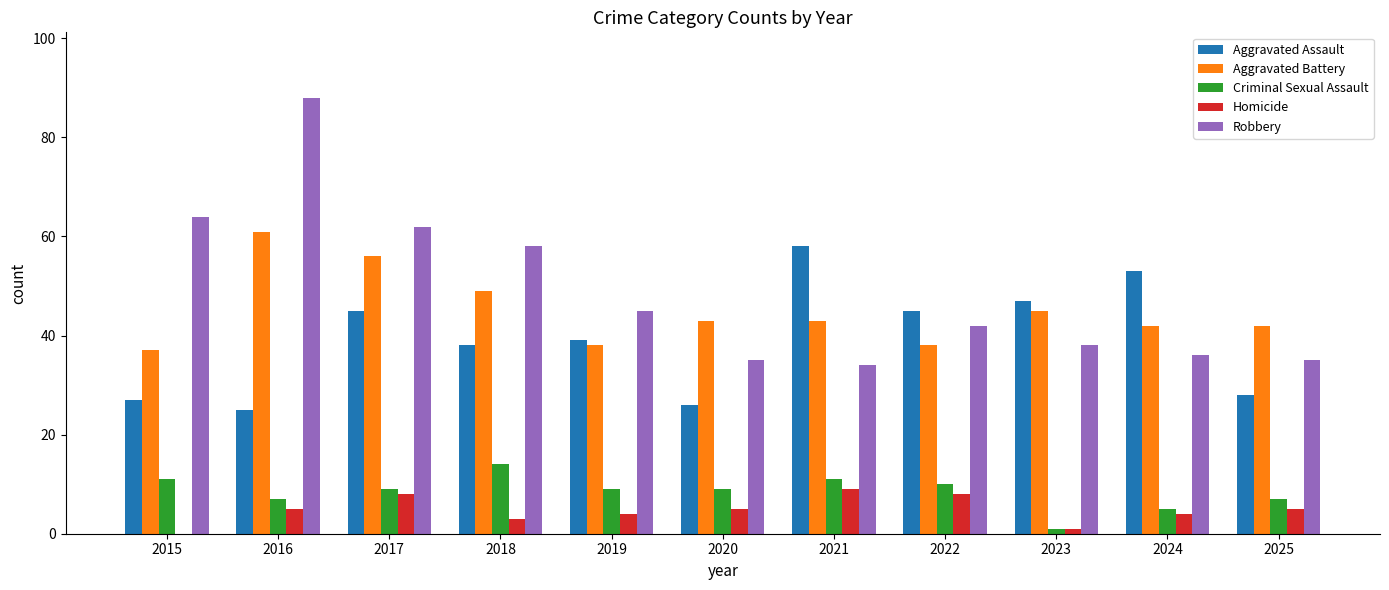

Does the chart contain stacked bars?

No